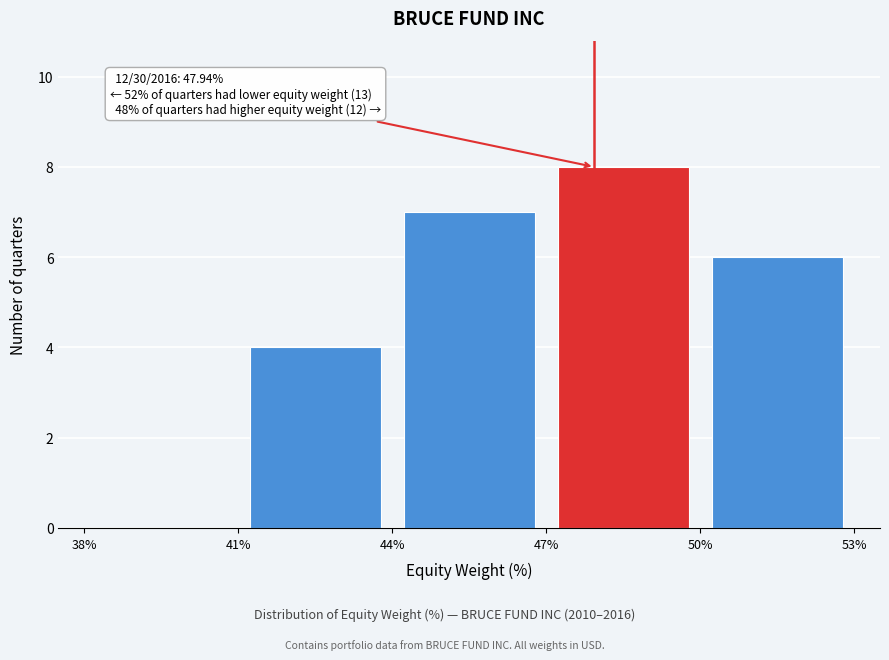

Which range on the x-axis has the tallest bar?

47% to 50%